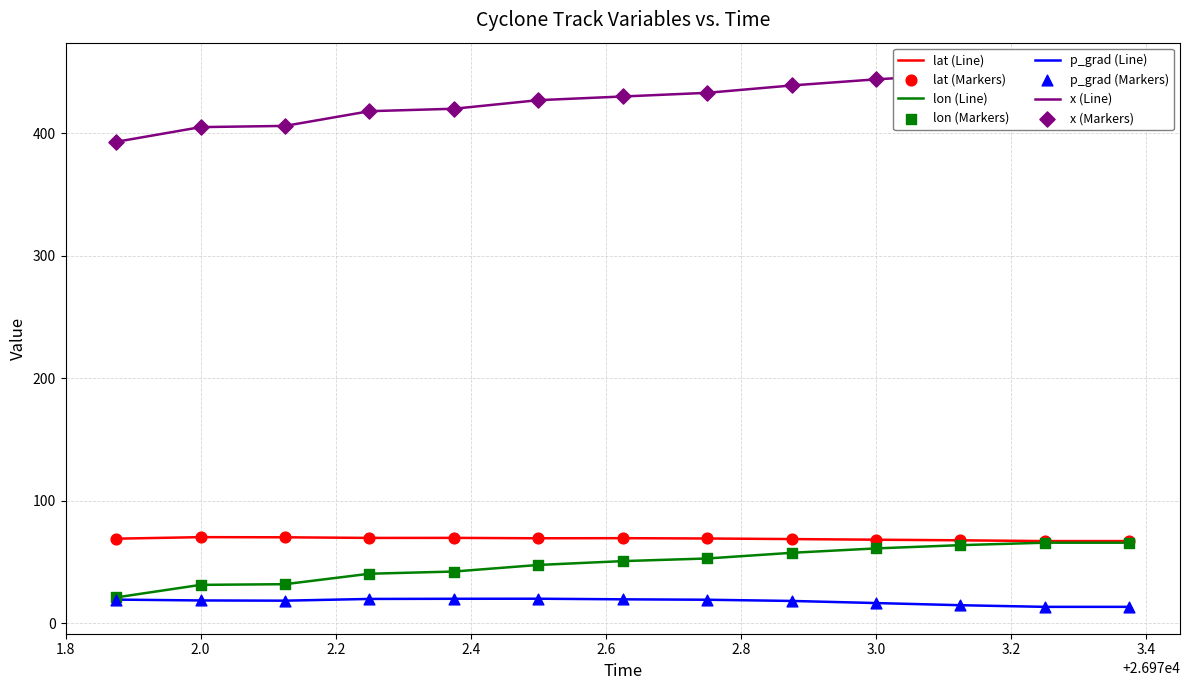

Which series contains the highest Y value?

x